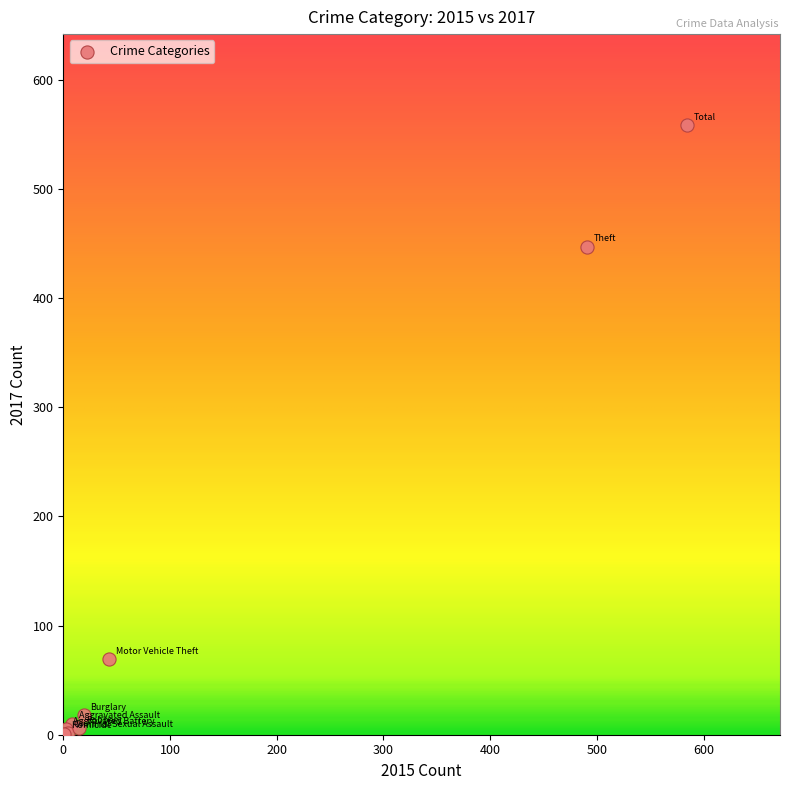

What Y value in the scatter plot is closest to 279?

447